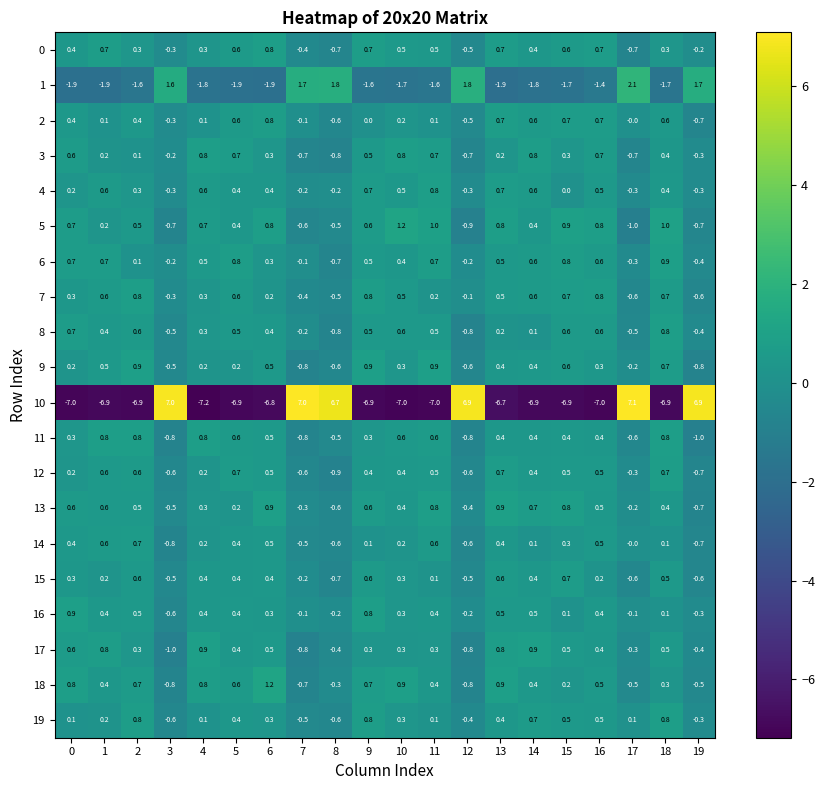

Count the 4 values in the range 0 to 1.

14